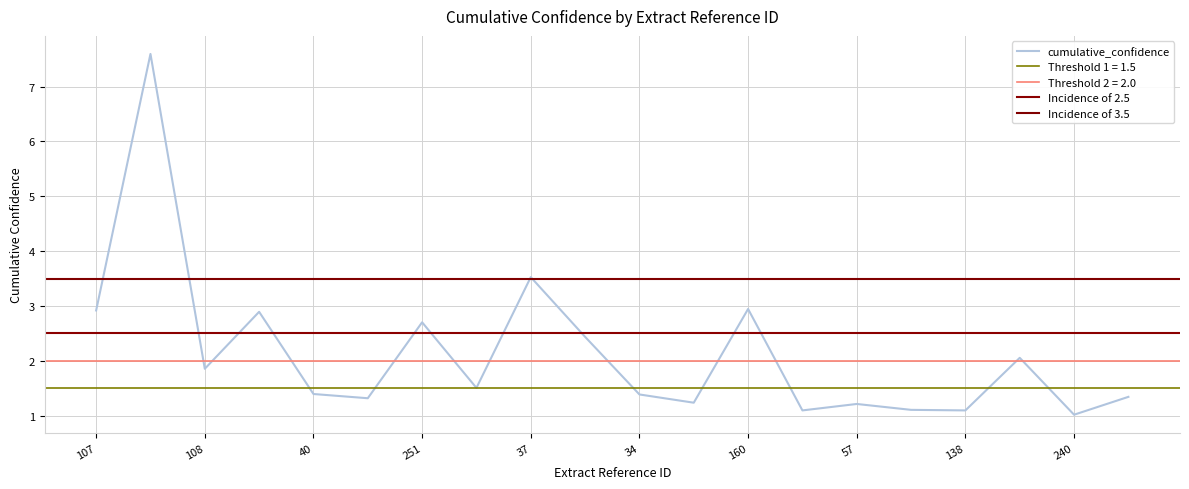

What is the difference between the values at 107 and 251?

0.2